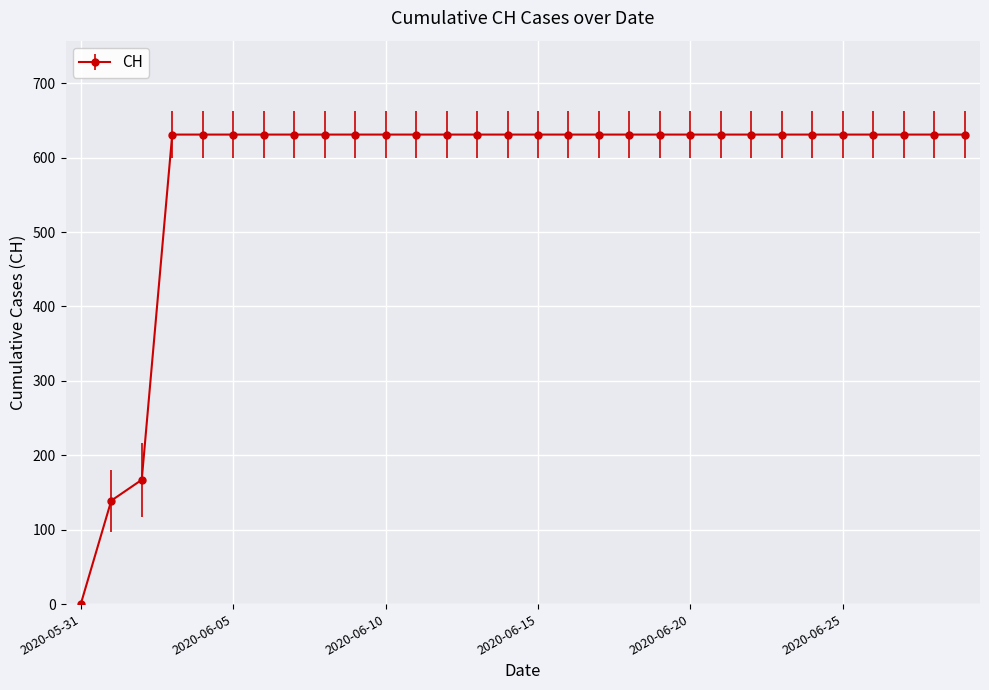

What is the maximum value shown in the chart?

631